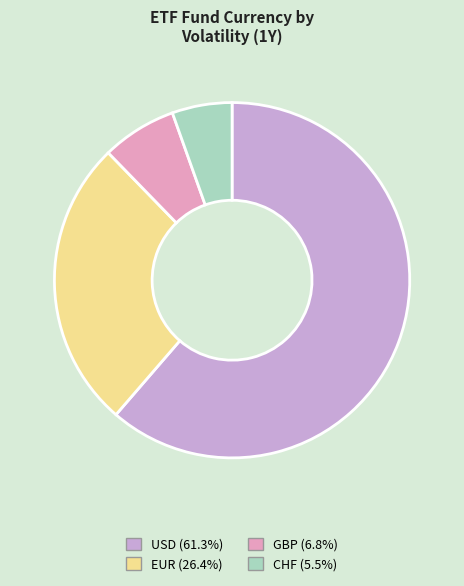

Does EUR represent more than half of the total?

No